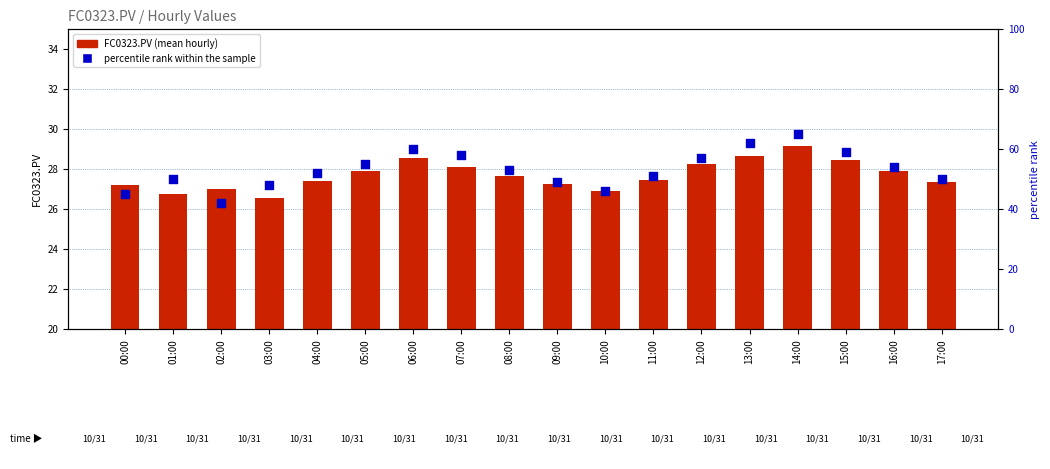

At which category is the sum across all series the highest?

14:00